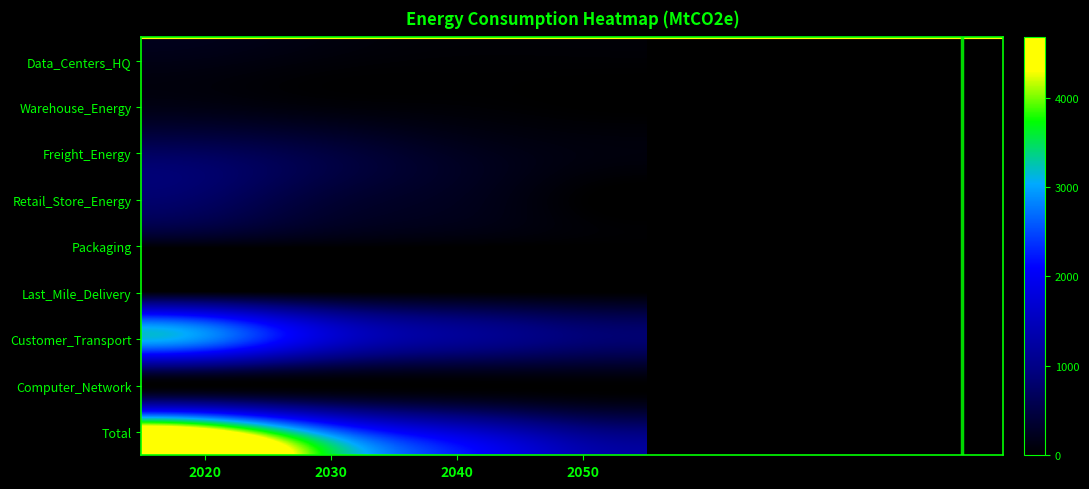

Reading left to right, list all the values displayed in this chart.

Data_Centers_HQ: 2020=140.1	2030=64.6	2040=32.0	2050=32.0
Warehouse_Energy: 2020=133.9	2030=68.9	2040=39.7	2050=2.6
Freight_Energy: 2020=668.0	2030=459.2	2040=231.7	2050=105.1
Retail_Store_Energy: 2020=729.0	2030=385.2	2040=222.6	2050=14.8
Packaging: 2020=65.5	2030=41.7	2040=20.3	2050=0.0
Last_Mile_Delivery: 2020=65.2	2030=32.7	2040=15.9	2050=8.0
Customer_Transport: 2020=2865.1	2030=1678.1	2040=1145.8	2050=867.4
Computer_Network: 2020=7.2	2030=6.5	2040=6.4	2050=6.4
Total: 2020=4674.1	2030=2736.7	2040=1714.5	2050=1036.5